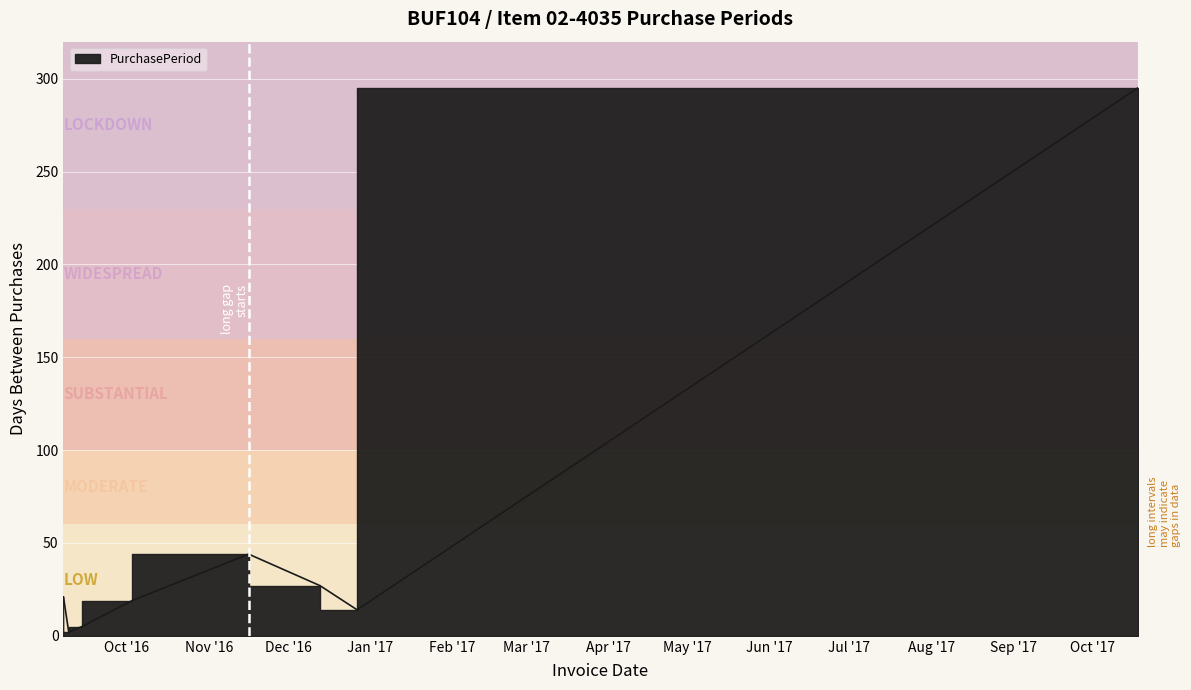

At which category does the data reach its first local peak?

2016-11-16